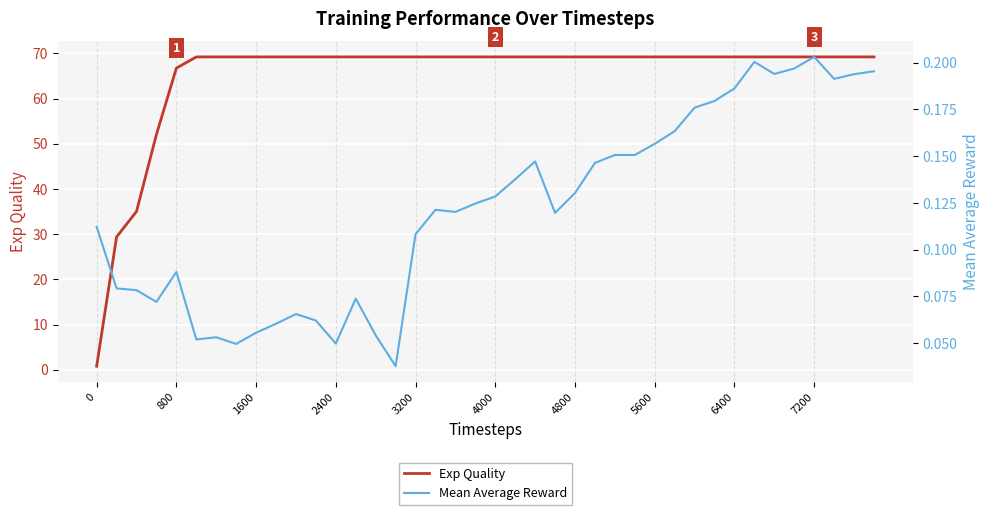

What is the greatest value displayed?

69.2